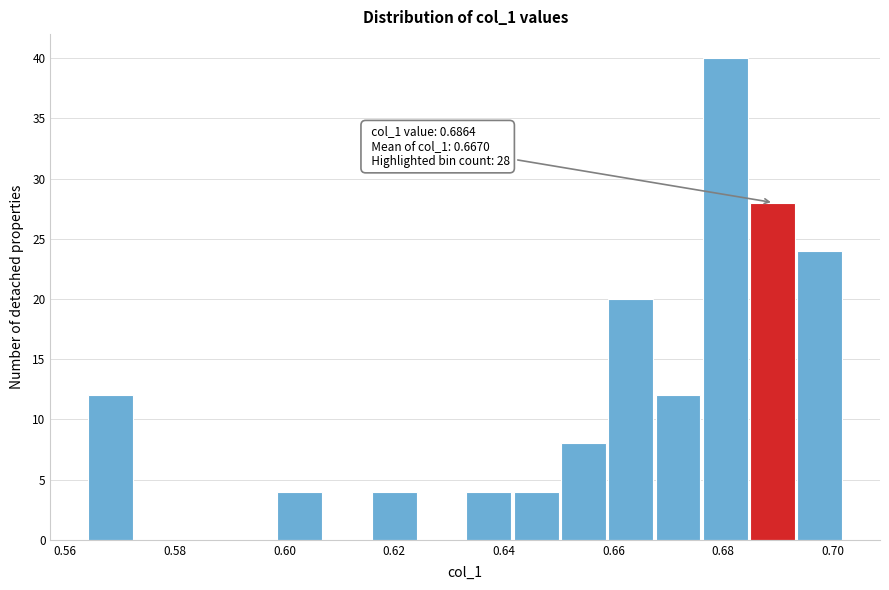

Which range on the x-axis has the tallest bar?

0.676 to 0.684